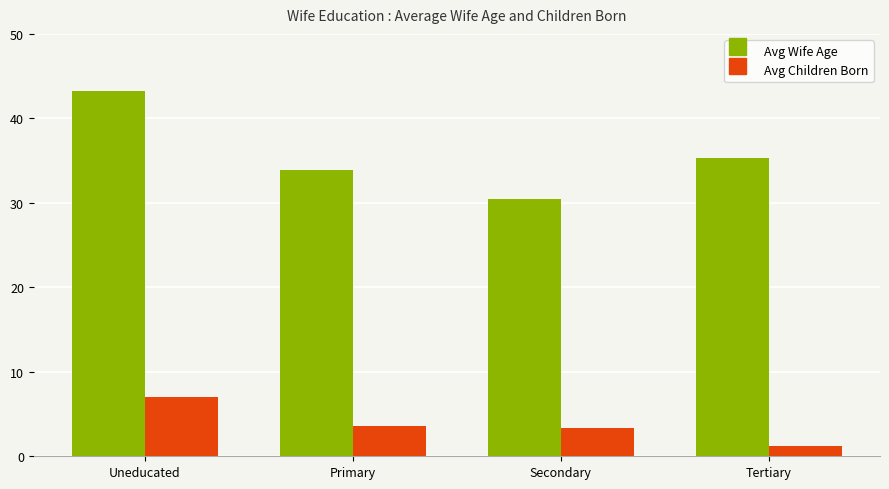

What is the smallest value displayed?

1.2